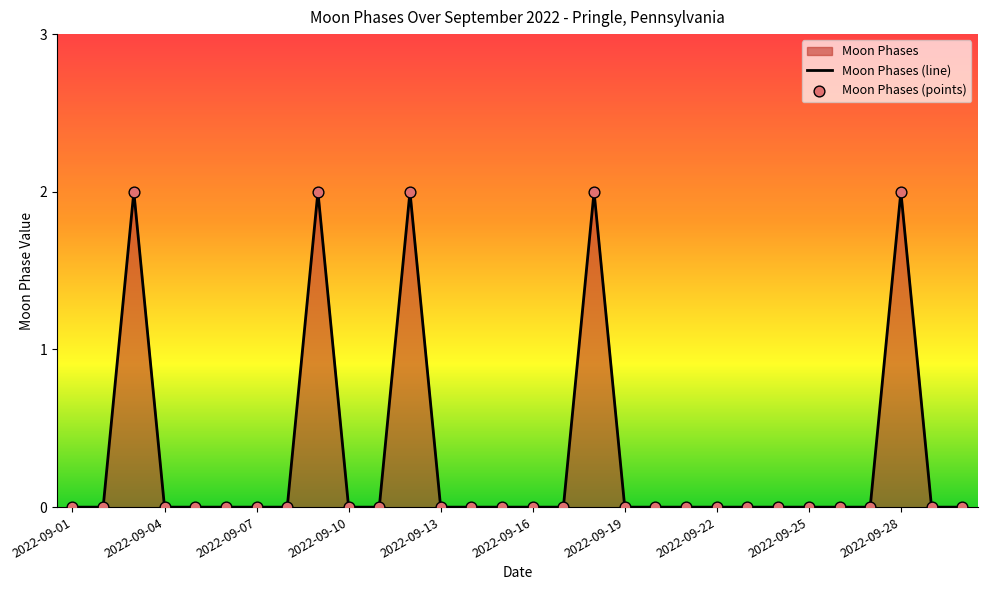

What is the change in value from 2022-09-09 to 2022-09-15?

-2